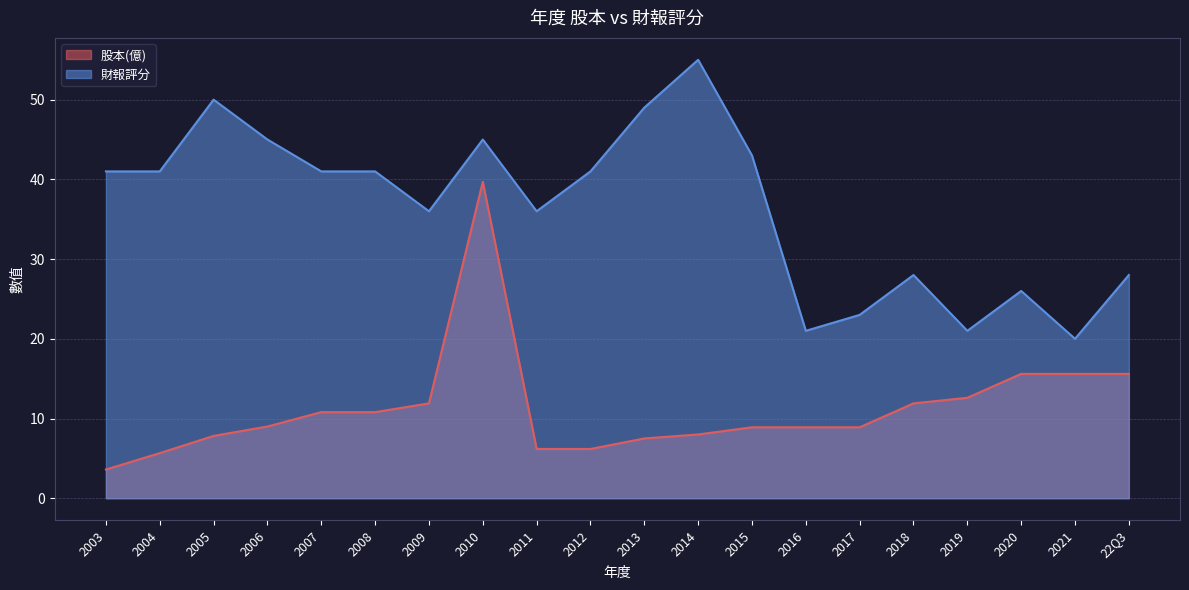

What is the total value across all series at 2006?

54.0